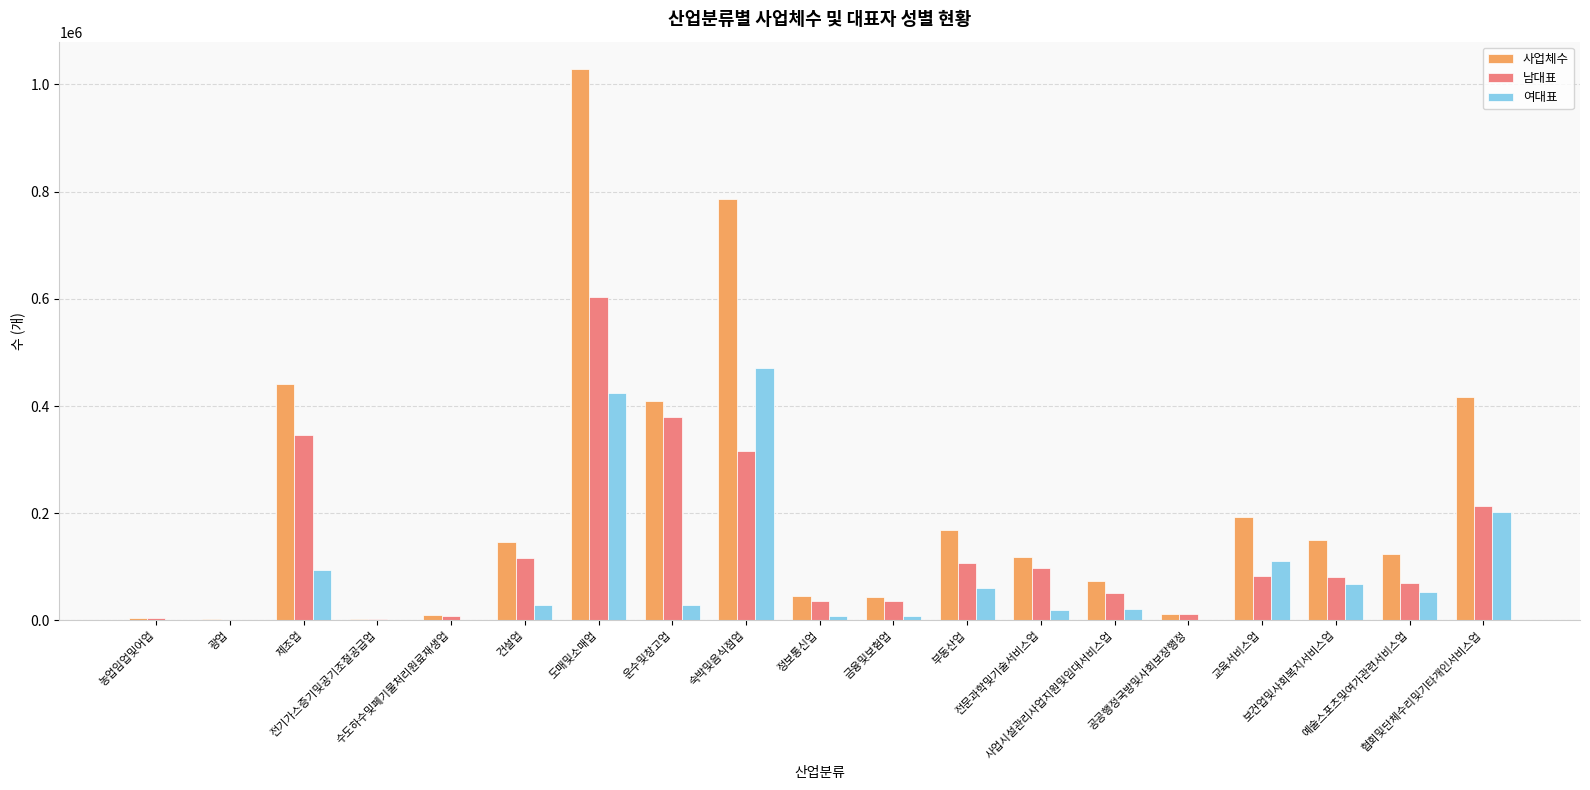

What is the maximum value for 사업체수?

1028323